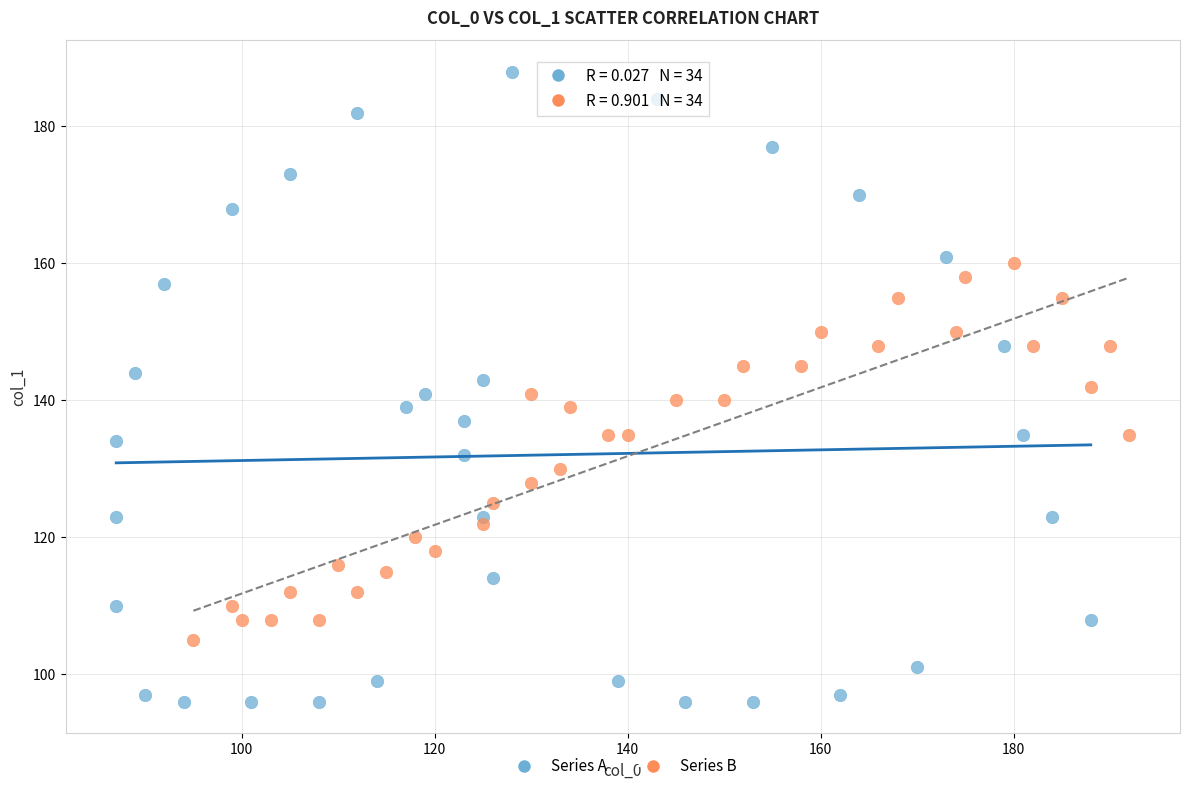

Which series has the widest spread of Y values?

Series A